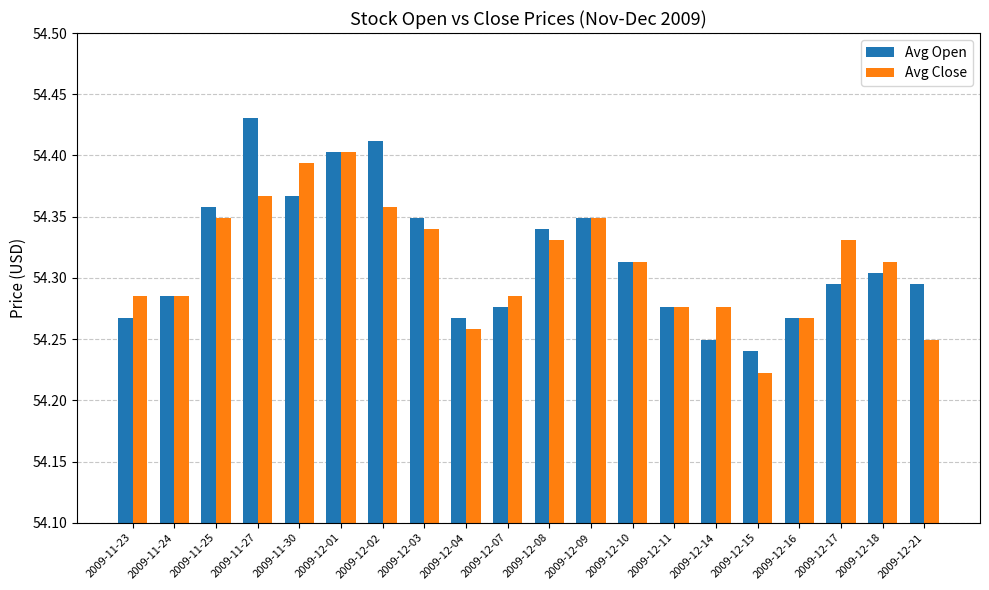

List the series in order of their peak value, highest first.

Avg Open, Avg Close